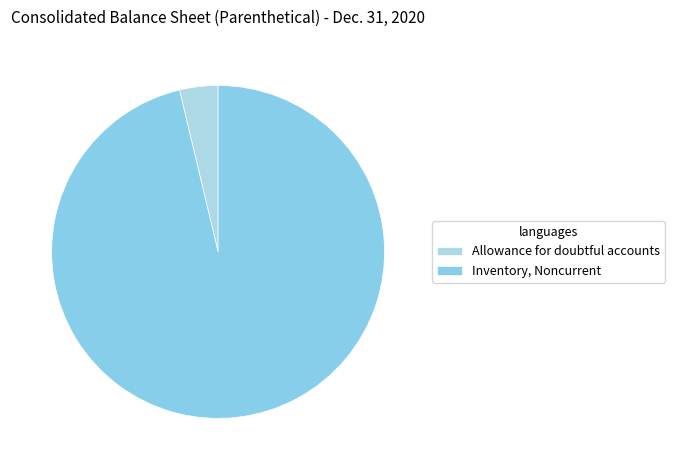

To the nearest percent, what percentage of the pie is Inventory, Noncurrent?

96%